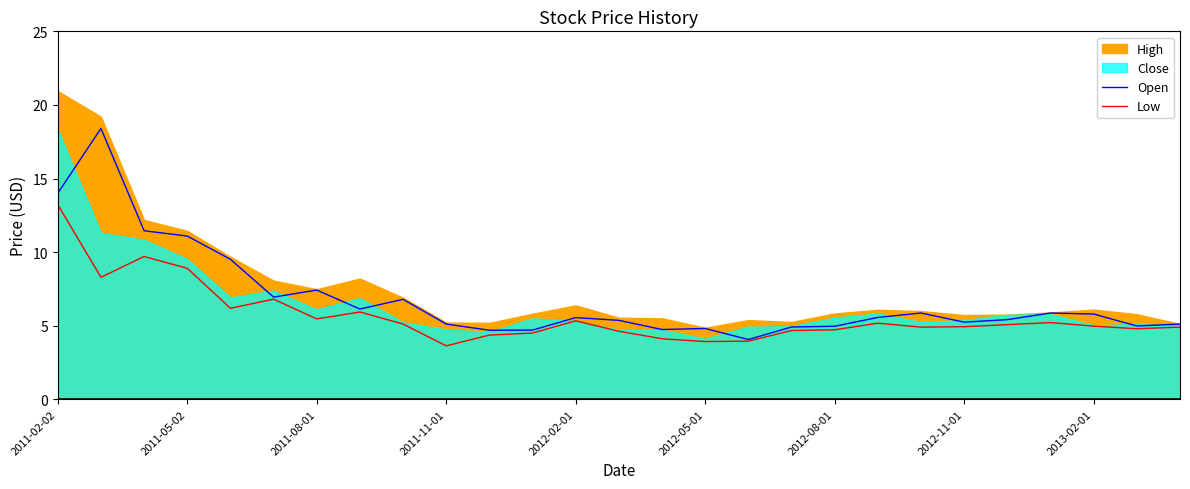

True or false: Low and Open cross at least once.

False